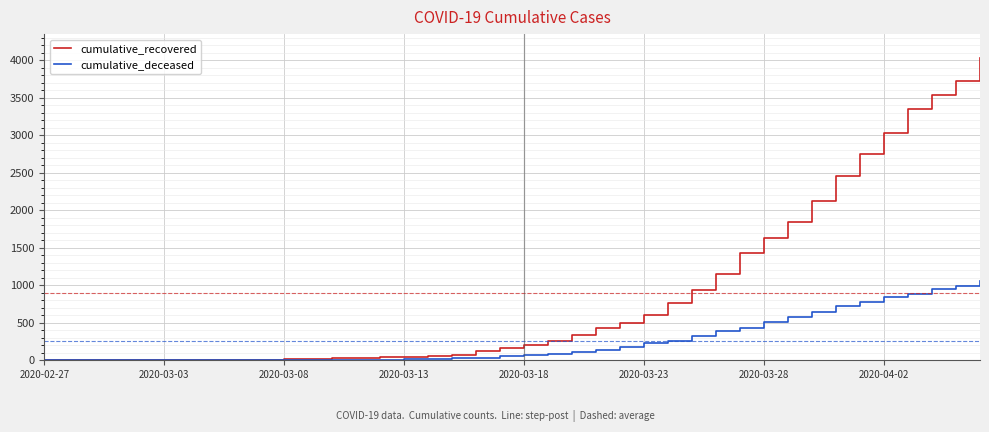

How many lines are shown in the chart?

2